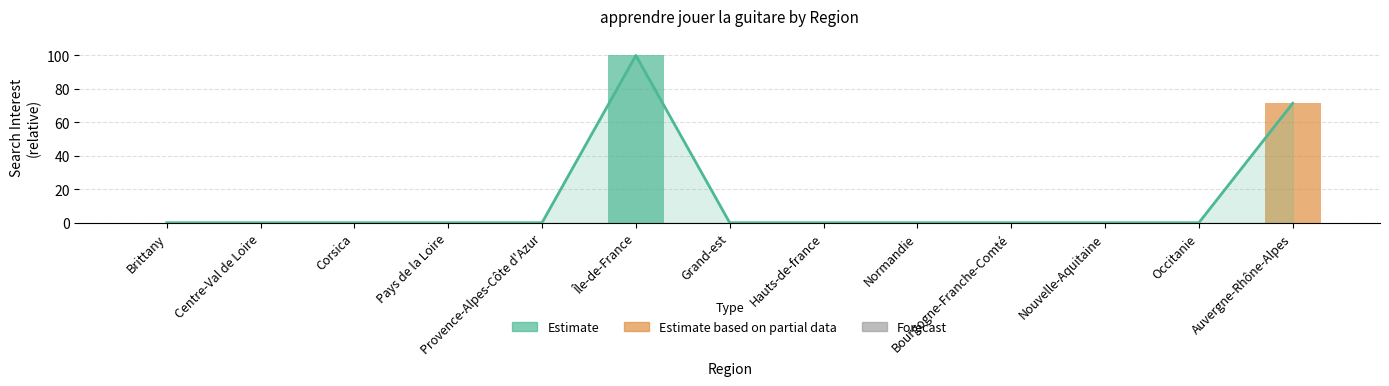

How many data points does each series have?

13